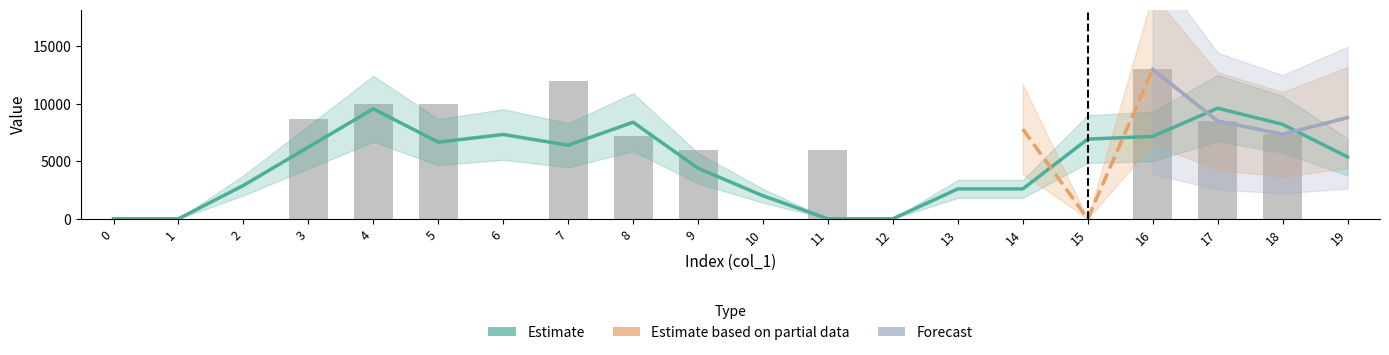

The col_10 series shows 0 at 12. True or false?

True